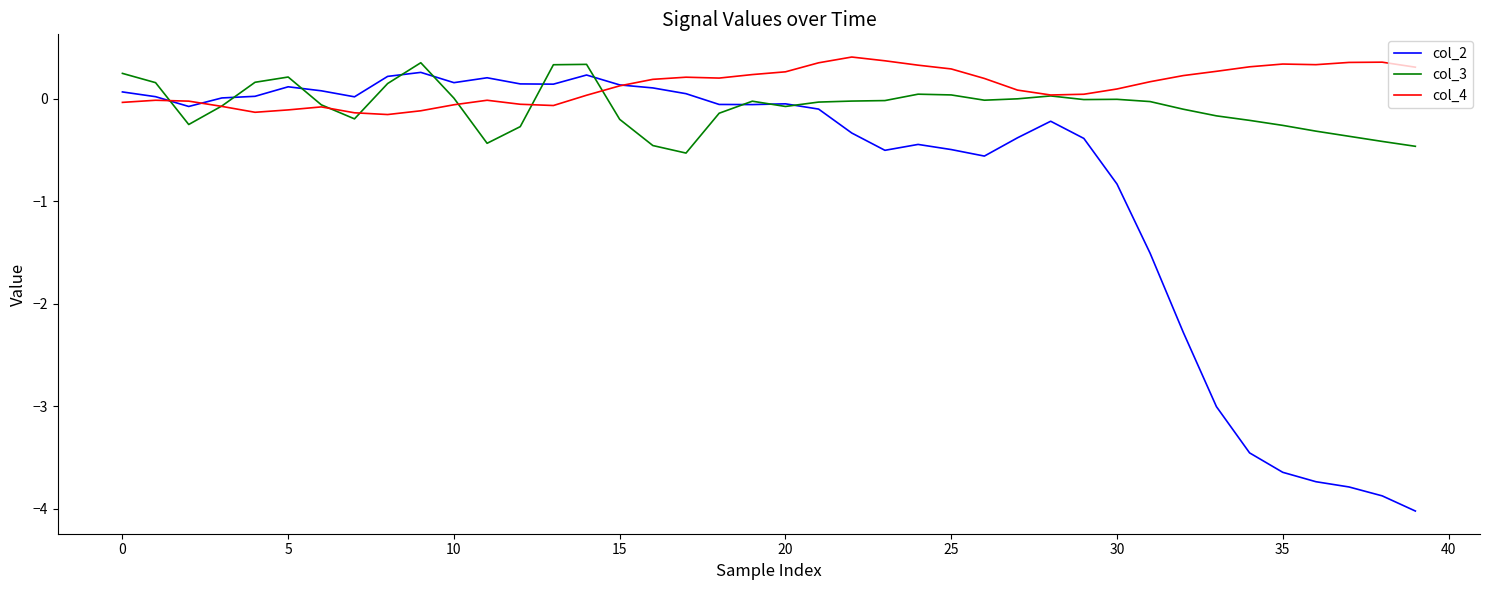

Which series has the largest total across all categories?

col_4